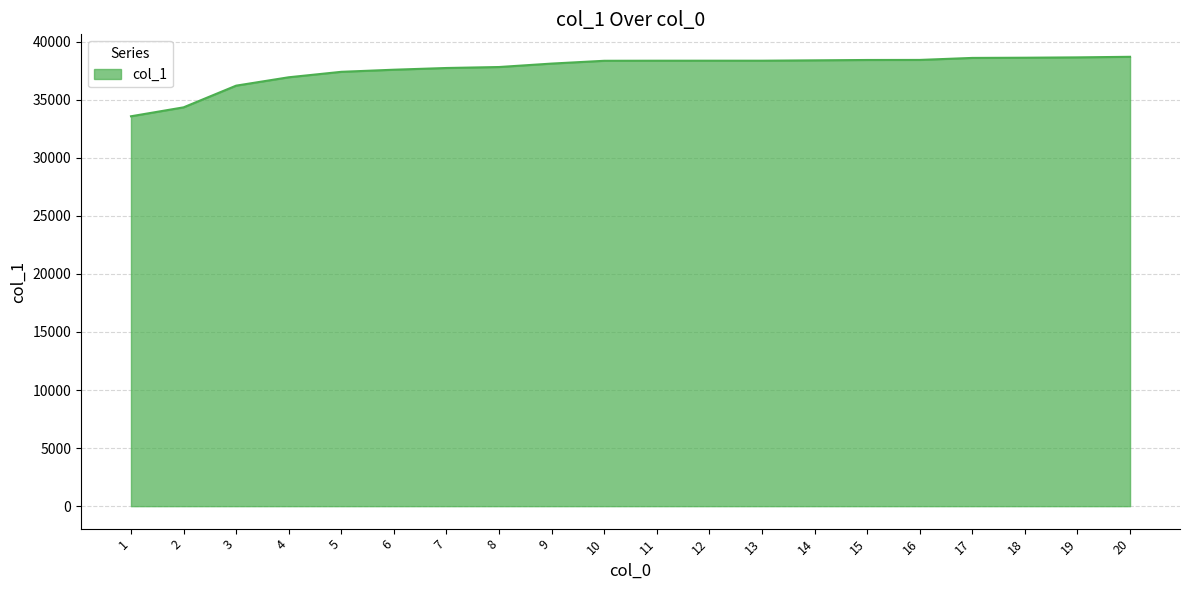

Which category has the lowest value across all series?

1